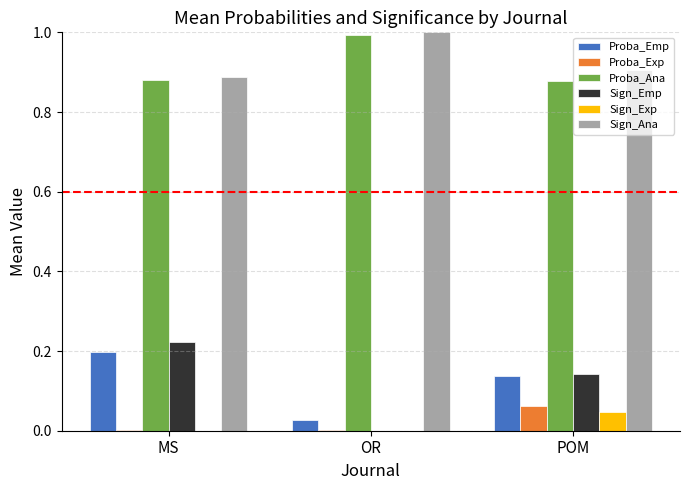

Which series has the largest range (max minus min)?

Sign_Emp